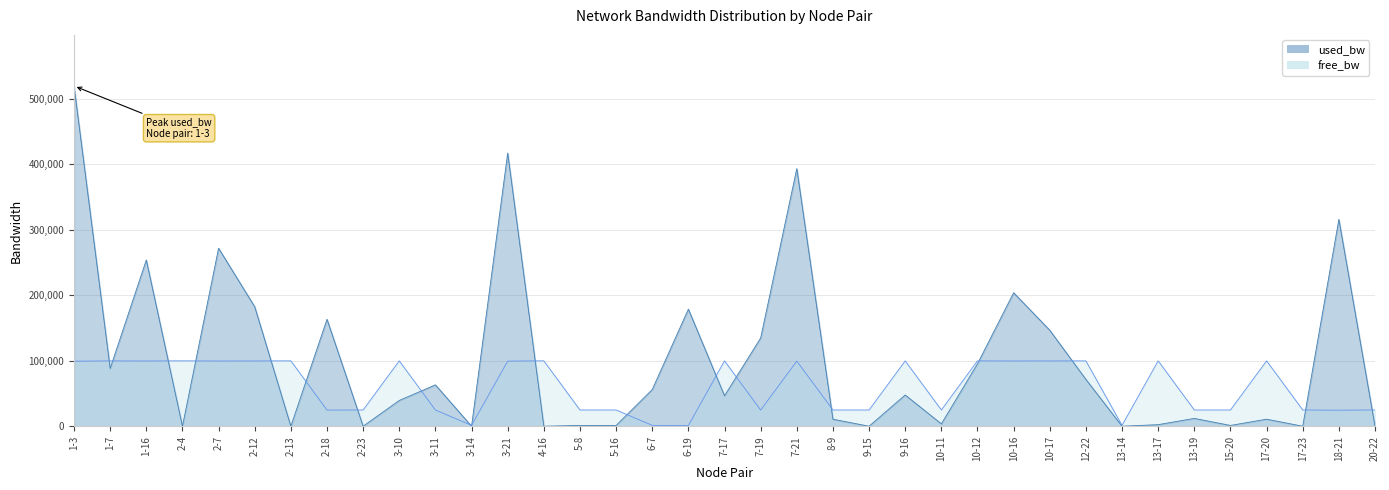

Reading left to right, extract all data points from this chart.

used_bw: 519644.2	88369.1	253986.4	192.0	271913.6	182531.5	191.9	163455.1	192.0	39506.3	63342.7	191.9	417225.1	192.0	1383.5	1383.7	56196.3	178902.6	46673.0	134847.5	393453.6	10867.7	192.0	47860.0	3766.5	95513.8	203942.4	146742.0	71697.7	191.9	2575.1	12106.6	1383.7	10917.8	192.0	315993.0	192.0
free_bw: 99480.4	99911.6	99746.0	99999.8	99728.1	99817.5	99999.8	24836.5	24999.8	99960.5	24936.7	1549.8	99582.7	99999.8	24998.6	24998.6	1493.8	1371.1	99953.3	24865.1	99606.5	24989.1	24999.8	99952.1	24996.2	99904.5	99796.0	99853.2	99928.3	1549.8	99997.4	24987.9	24998.6	99989.1	24999.8	24684.0	24999.8